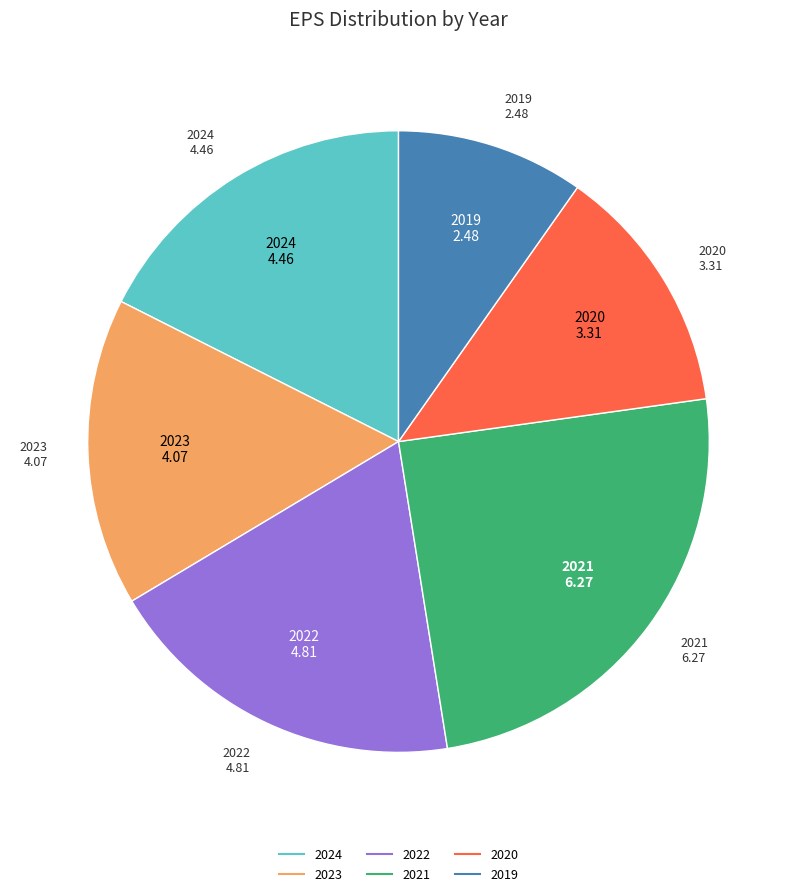

Is there any slice that represents more than half of the pie?

No